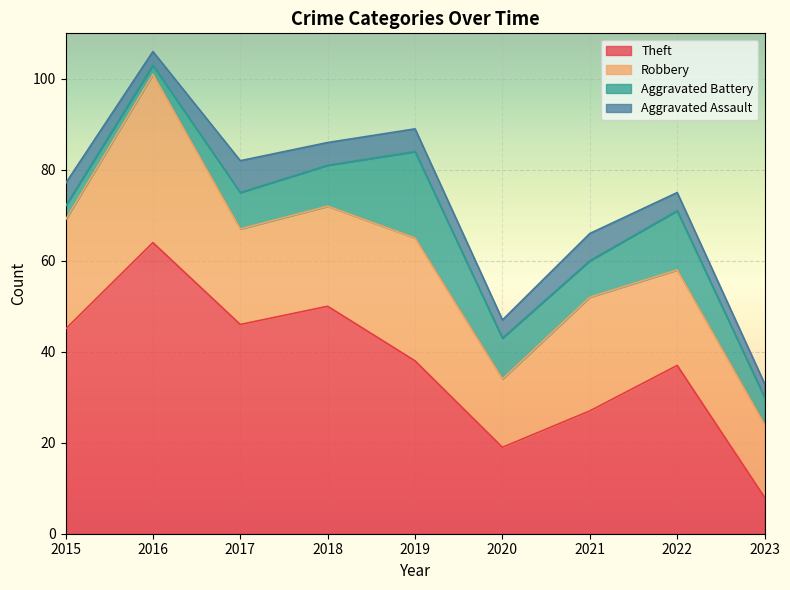

How many values in the Aggravated Assault series are below 5?

4